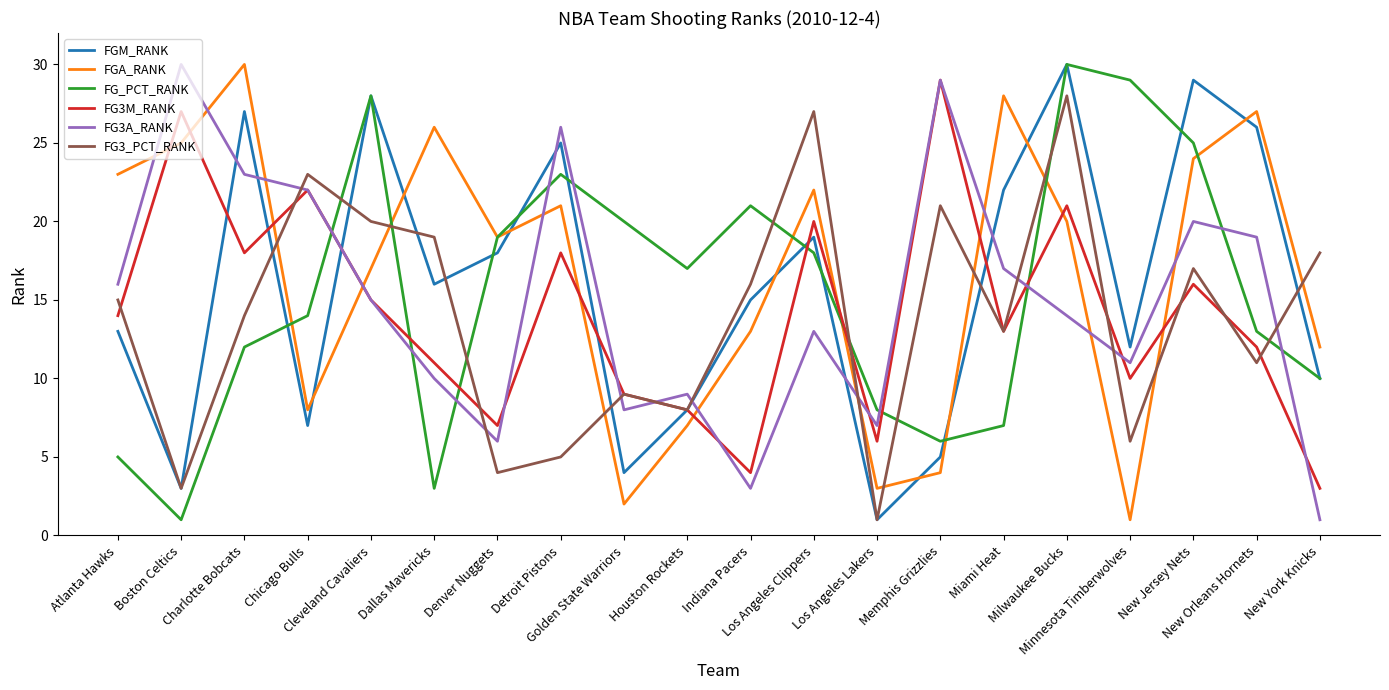

Between Cleveland Cavaliers and Houston Rockets, which series saw the biggest shift?

FGM_RANK